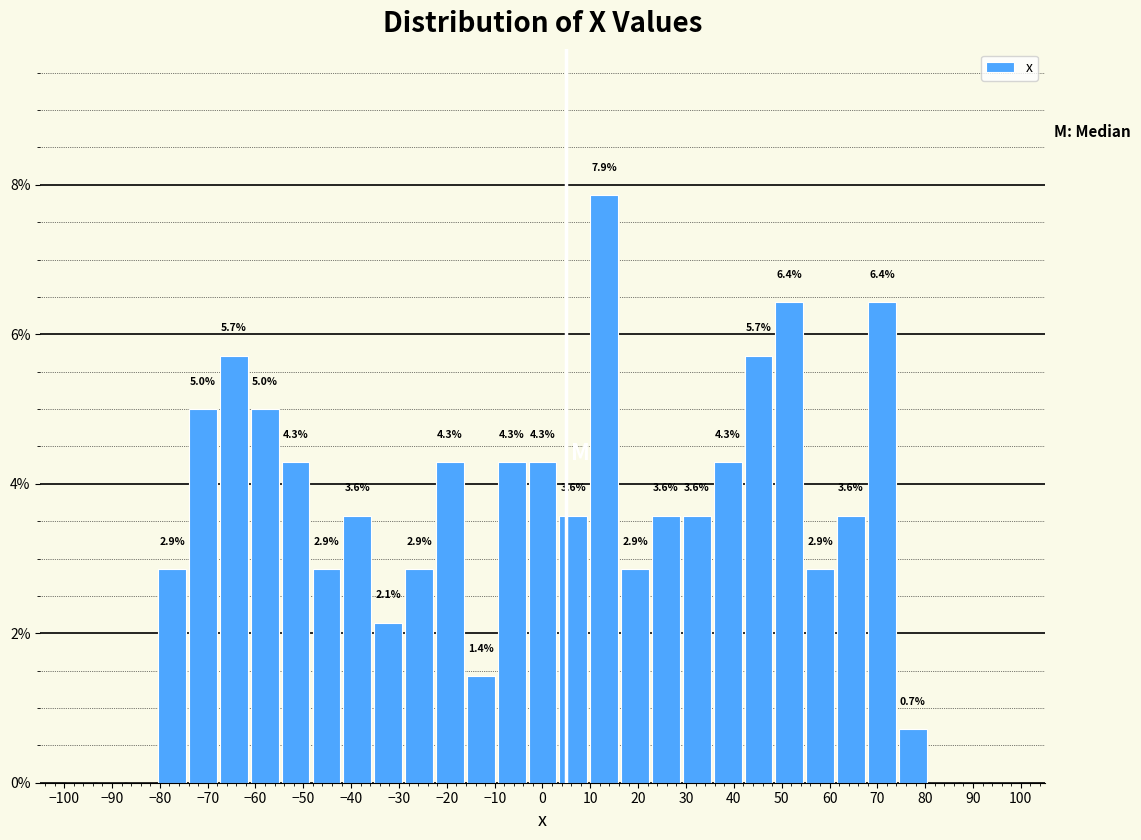

Which range on the x-axis has the tallest bar?

10 to 16